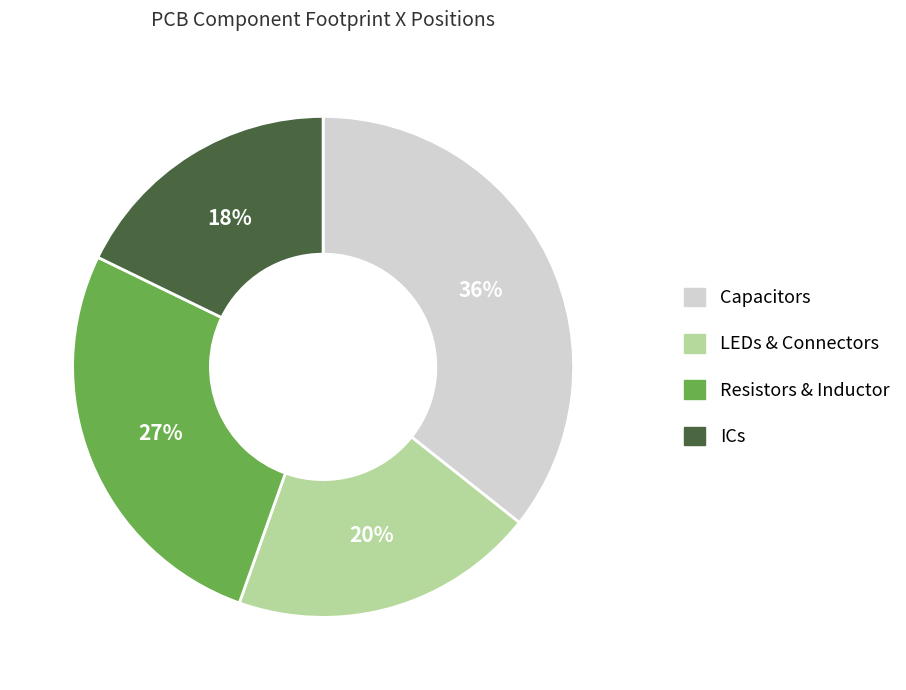

Is there any slice that represents more than half of the pie?

No